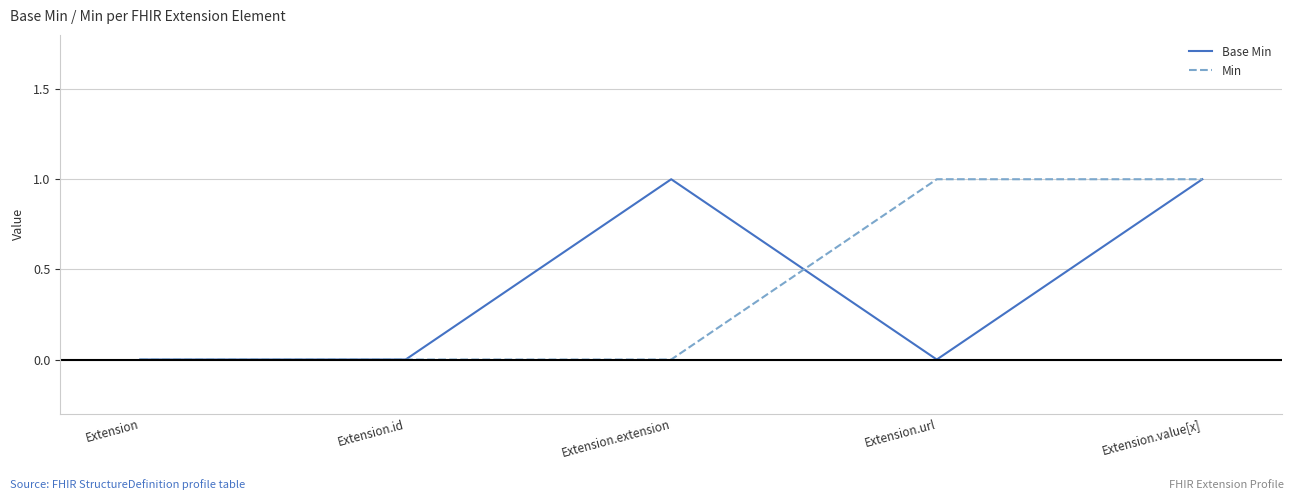

True or false: Min has a value of -1 at Extension.extension.

False